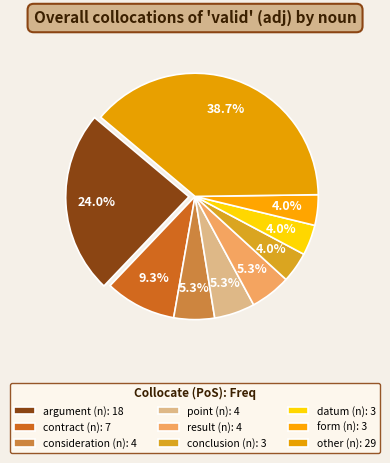

Rank the categories by value from highest to lowest.

other (n), argument (n), contract (n), consideration (n), point (n), result (n), conclusion (n), datum (n), form (n)